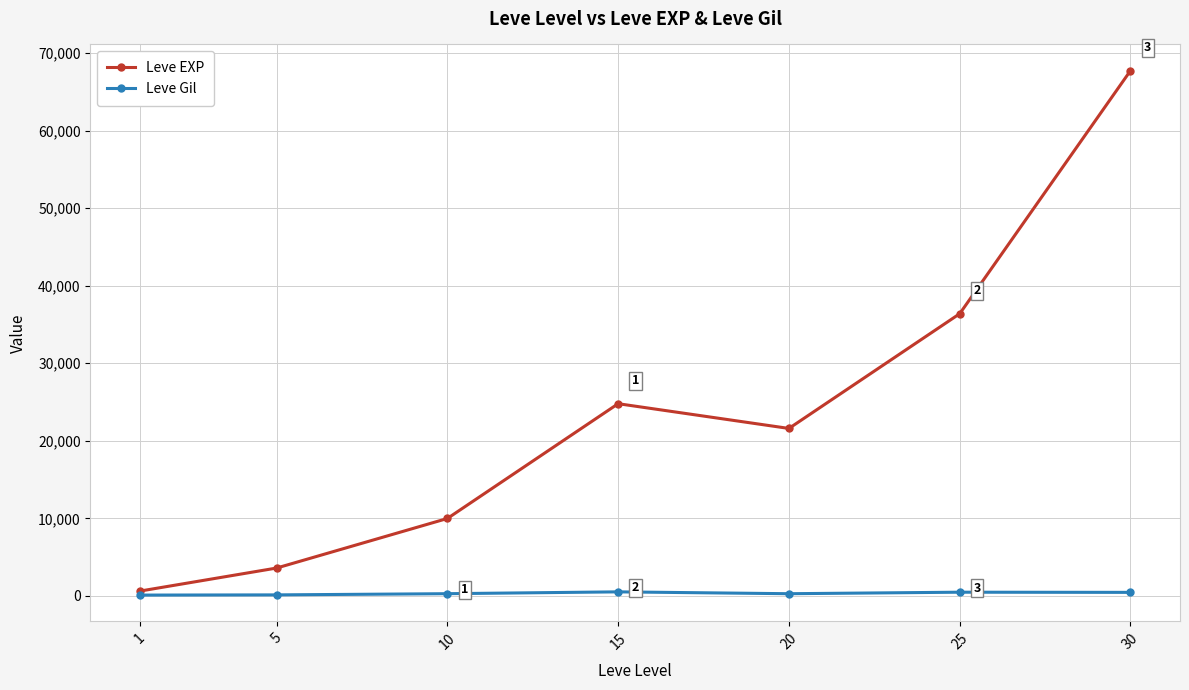

How many data points in Leve Gil are less than 293?

3